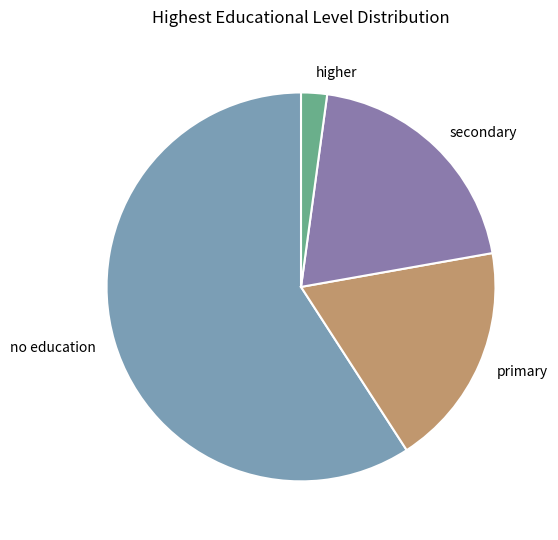

Which slice is the largest?

no education